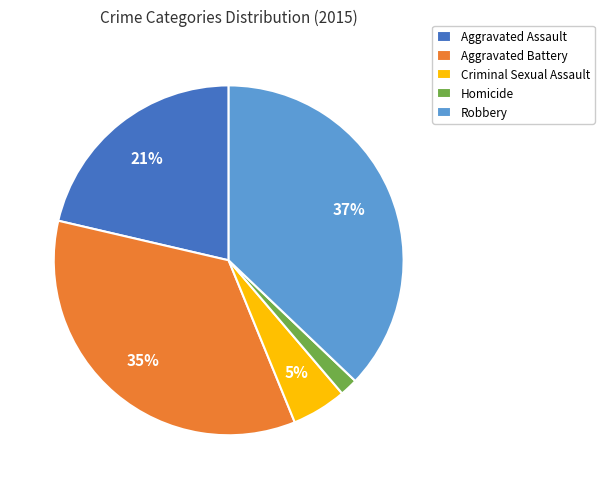

How many segments does this pie chart have?

5